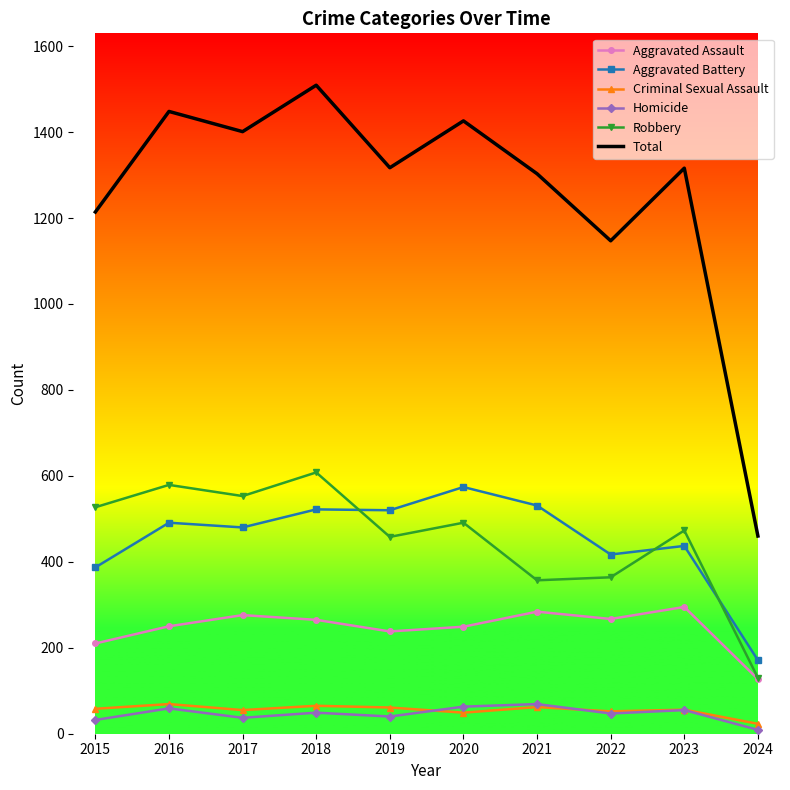

What is the total value across all series at 2024?

920